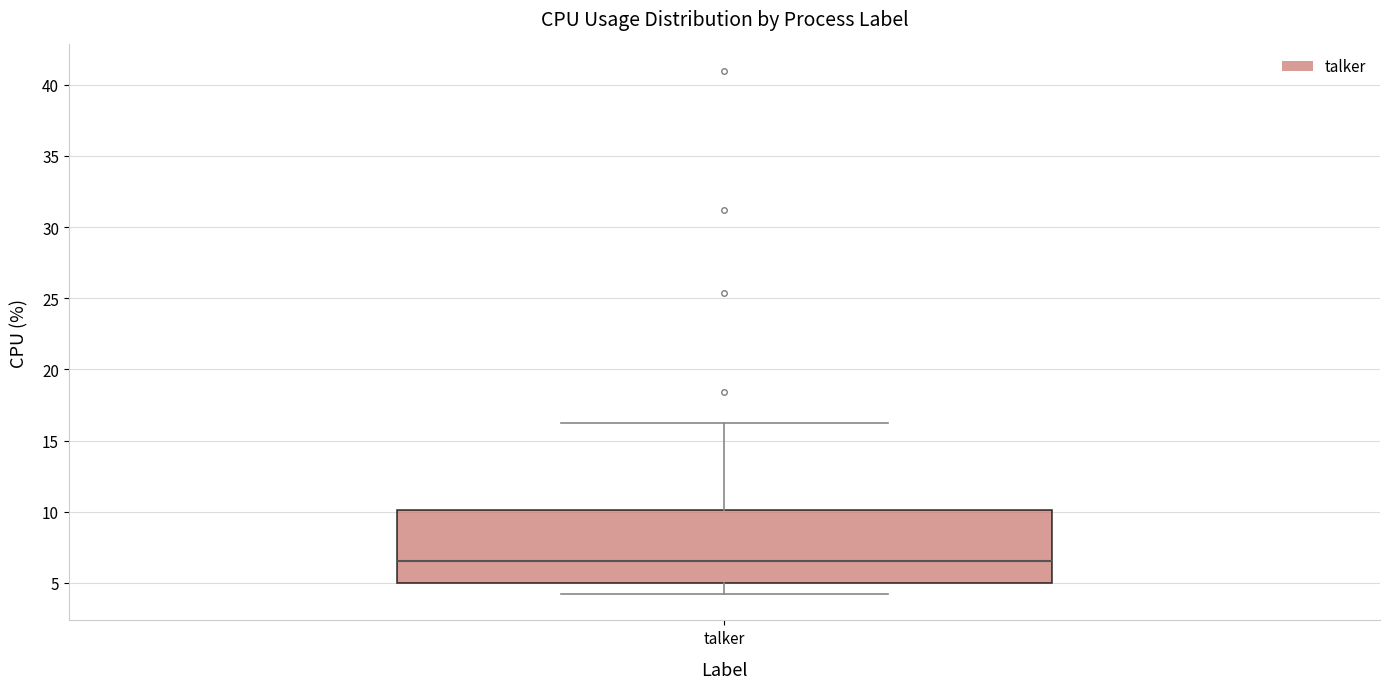

Transcribe this box plot: give where the median line is, the range the box spans, and where the two whiskers end, as read against the y-axis. The values are not printed on the chart, so give them approximately, as read against the axis.

median 6.5, box 5.0 to 10.0, whiskers 4.0 to 16.0